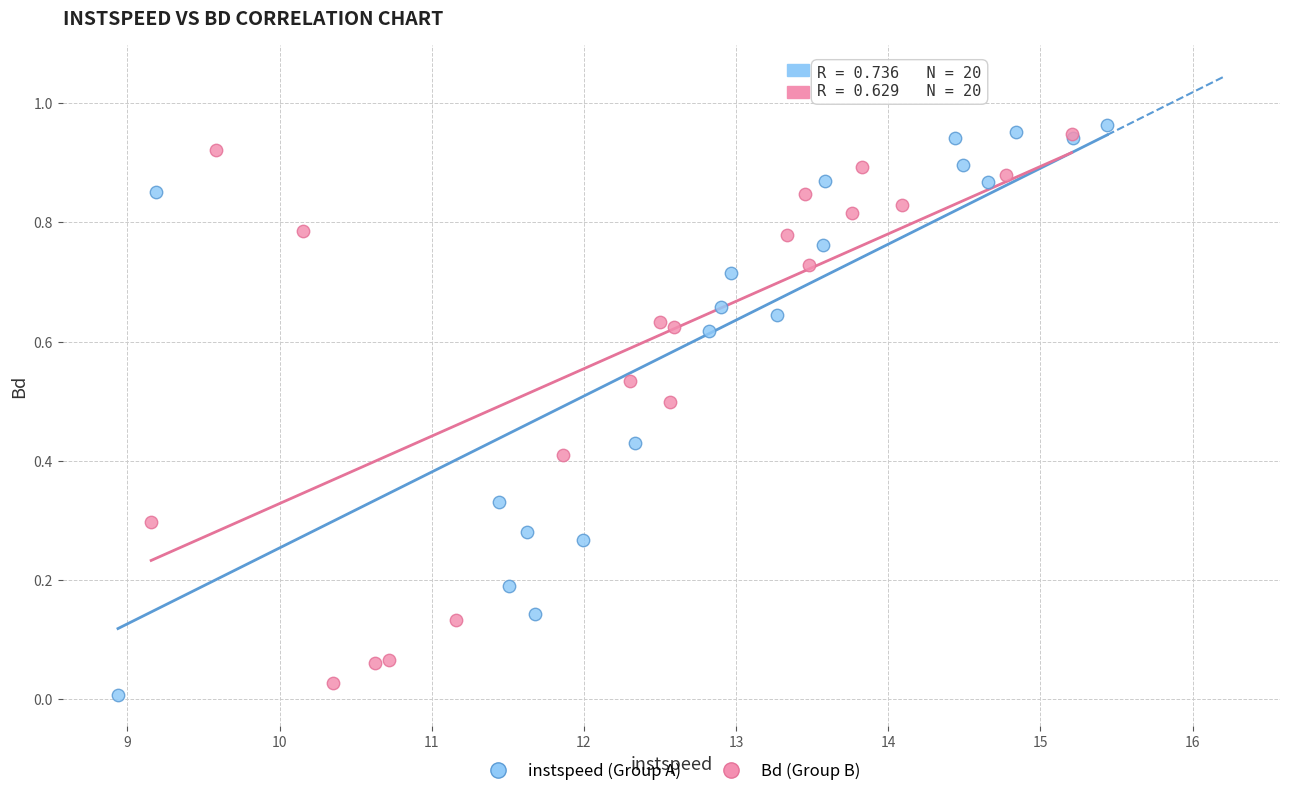

Which series has the widest spread of Y values?

instspeed (Group A)